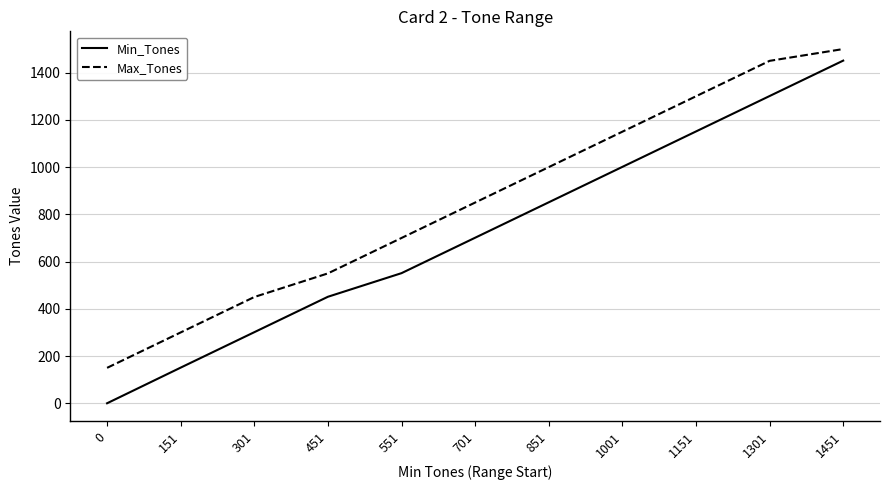

At 151, list the series in order from largest to smallest.

Max_Tones, Min_Tones